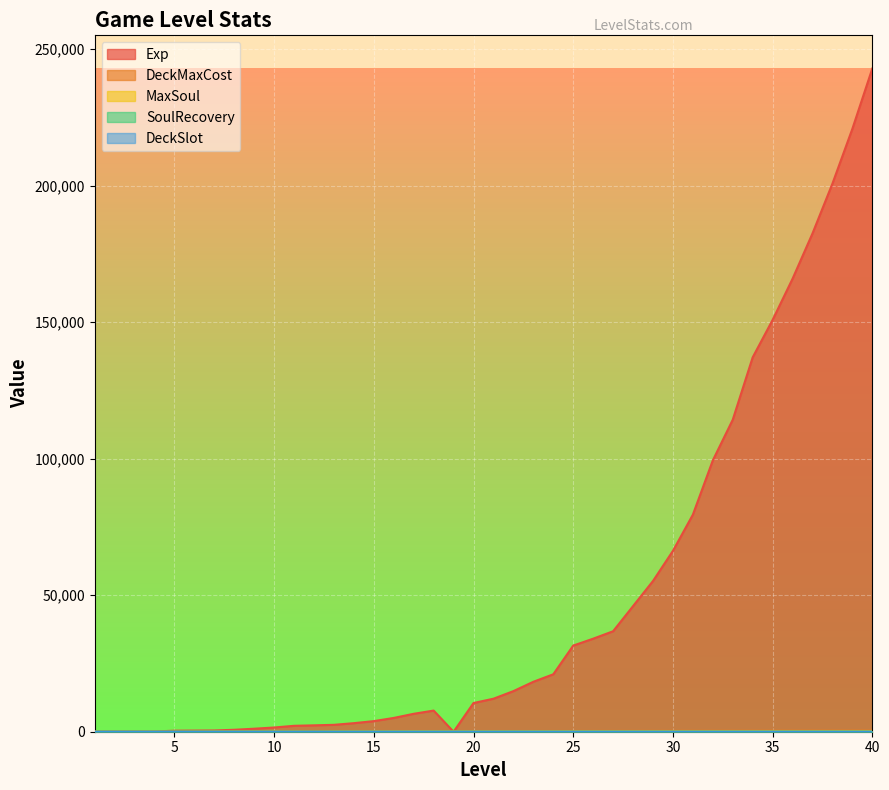

How many data points in SoulRecovery are above 2?

25